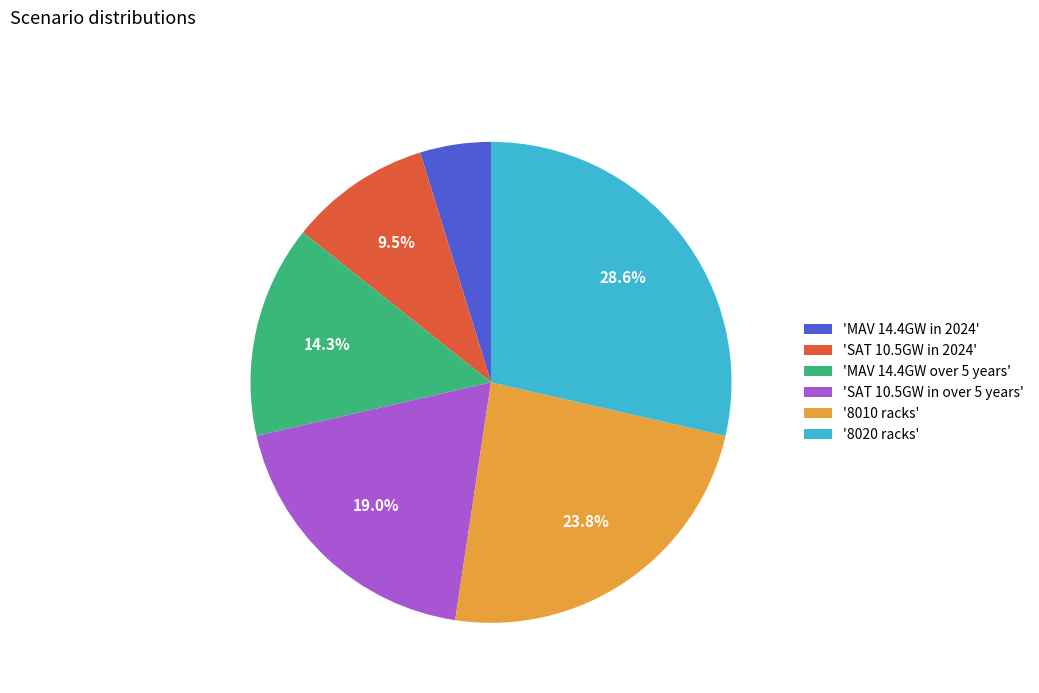

How much of the chart is everything except 'SAT 10.5GW in over 5 years'?

81.0%